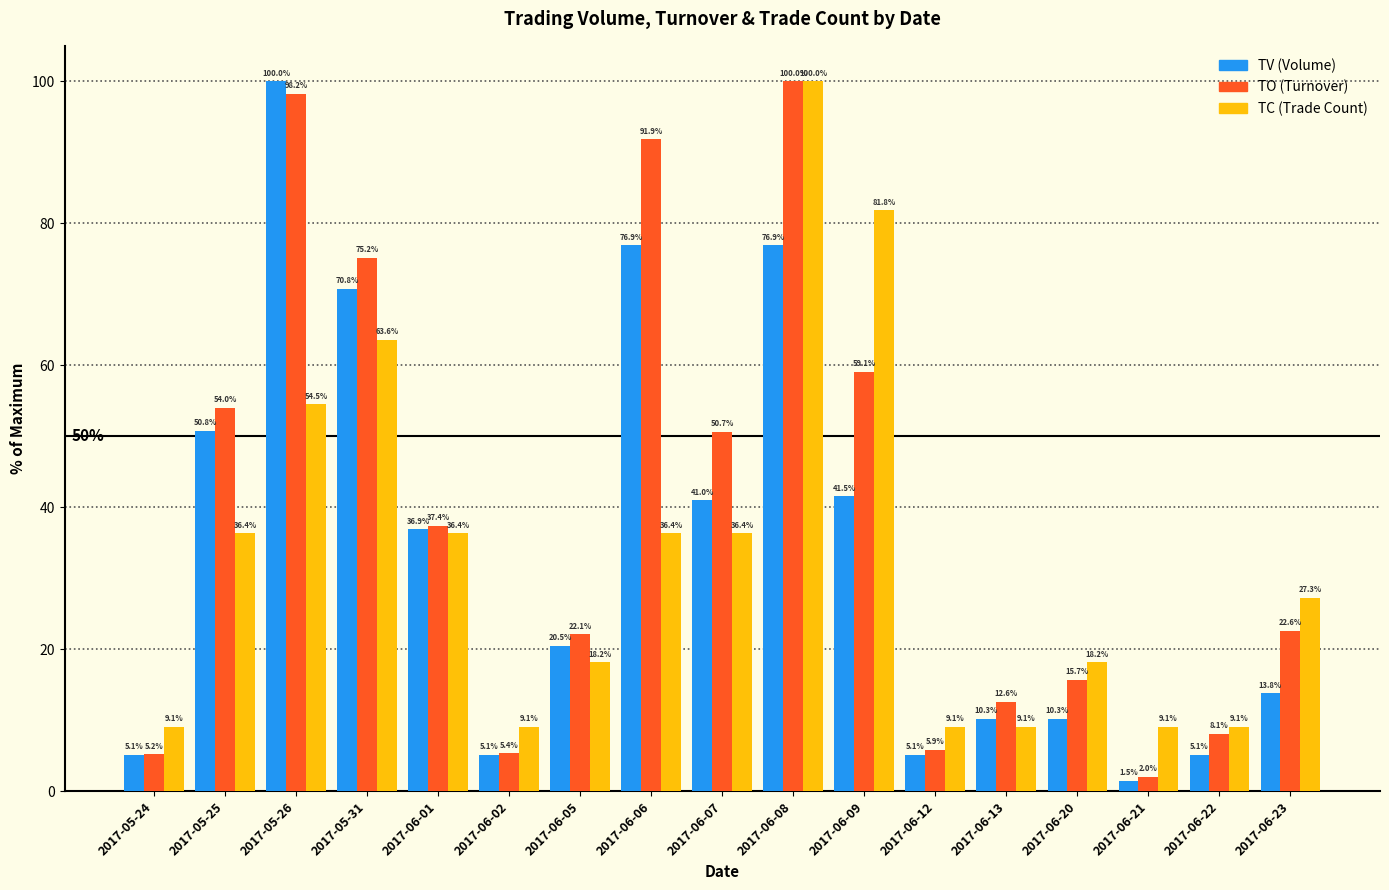

What is the spread (max minus min) of values at 2017-06-08?

23.1